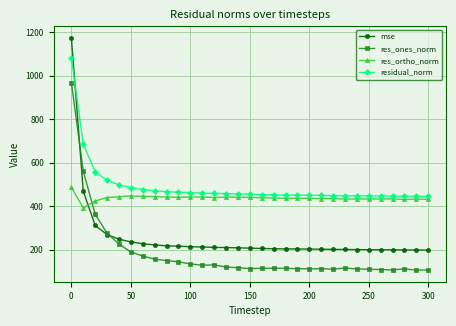

True or false: res_ones_norm has more than 2 interior local peaks.

True